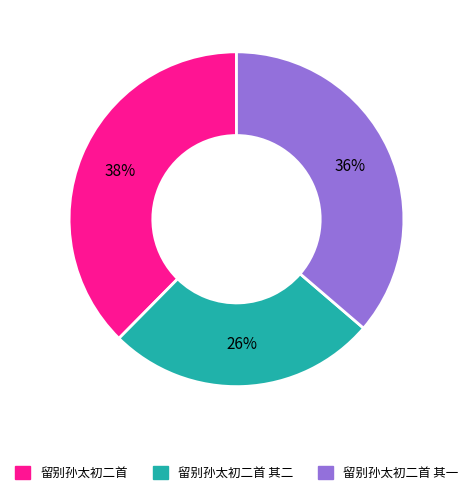

To the nearest percent, what is the average slice percentage?

33%